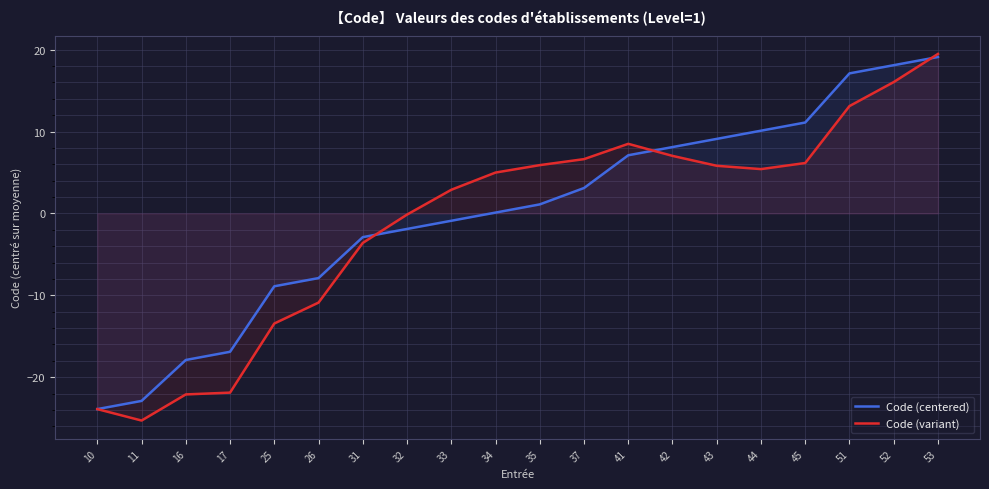

How many intersections are there between Code (variant) and Code (centered)?

3